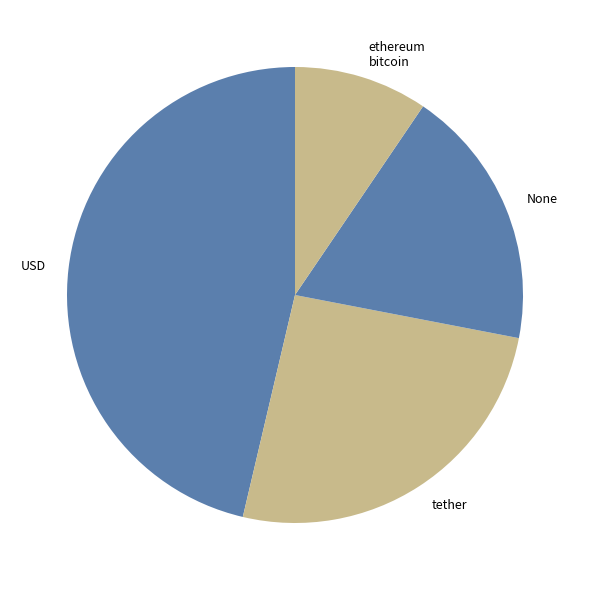

Which slice is the largest?

USD